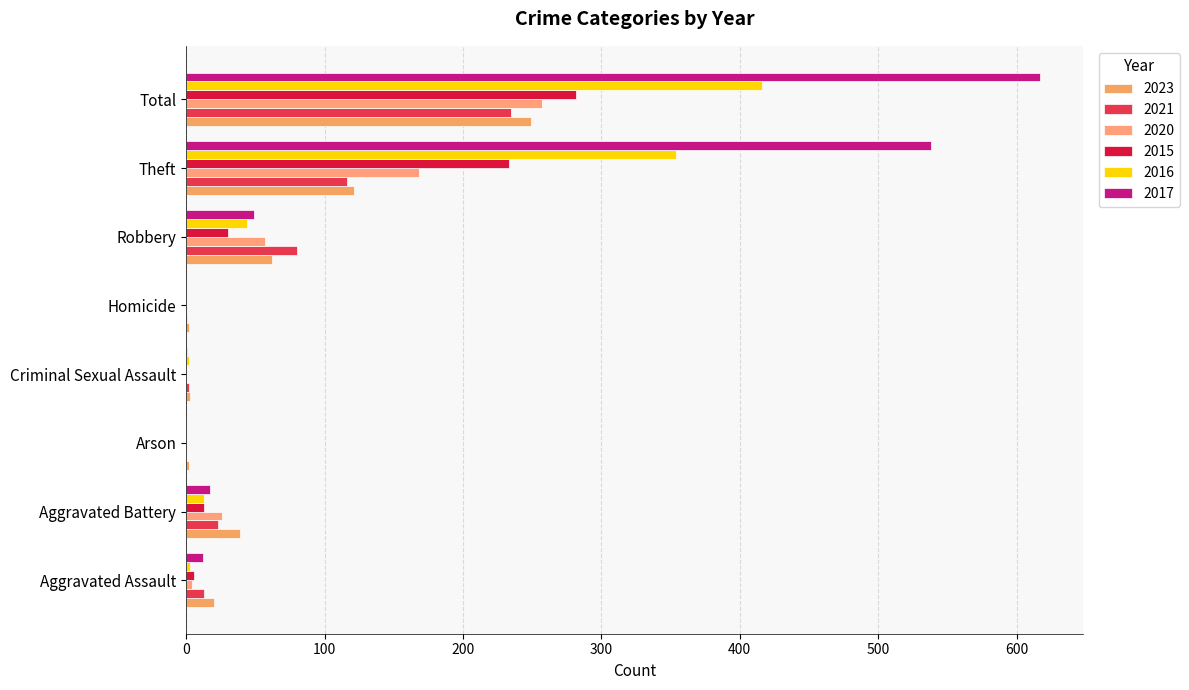

What are all the series names shown in the legend?

2023, 2021, 2020, 2015, 2016, 2017